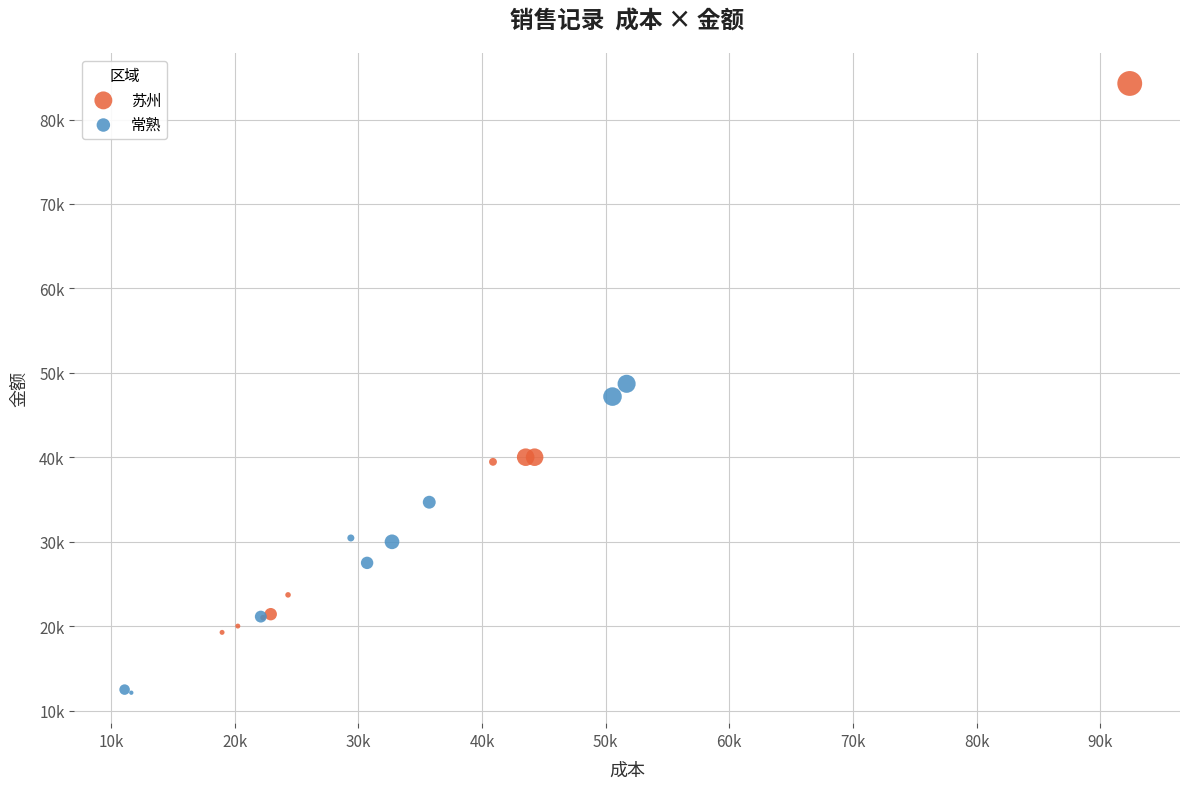

Which series has the widest spread of Y values?

苏州